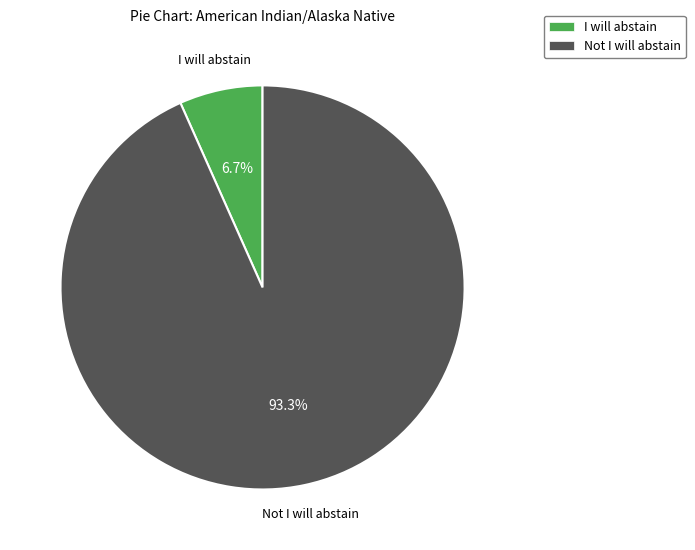

Between I will abstain and Not I will abstain, which is larger?

Not I will abstain